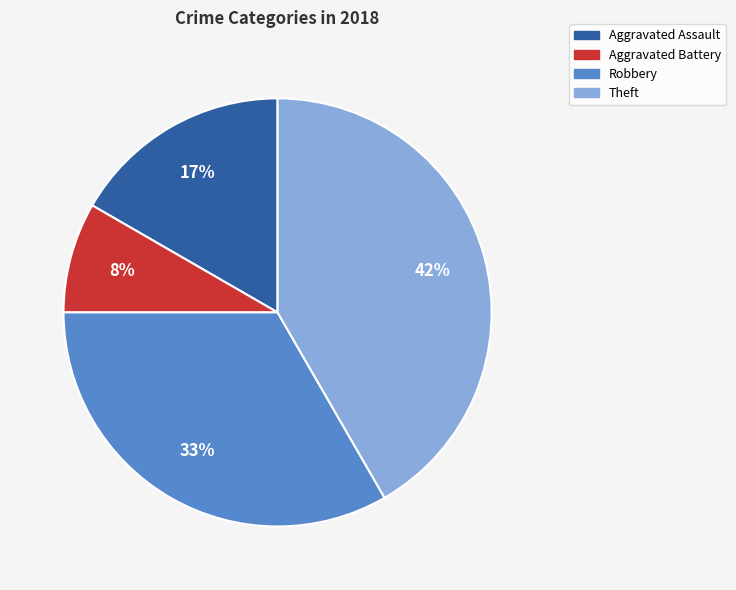

Which slice is the largest?

Theft